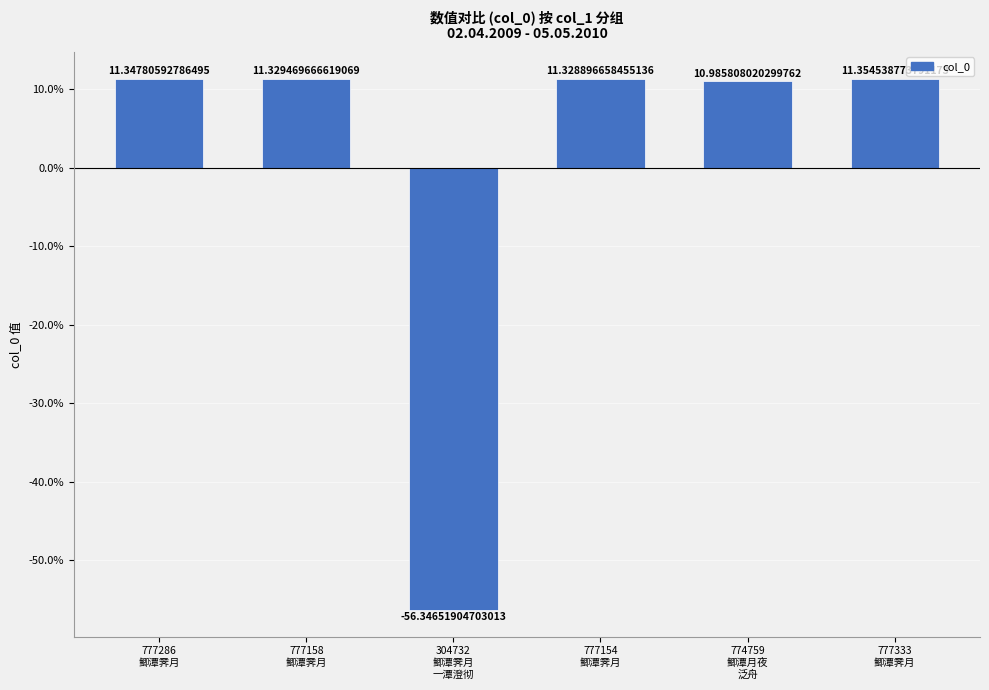

Which category has the lowest value across all series?

304732
鲫潭霁月
一潭澄彻